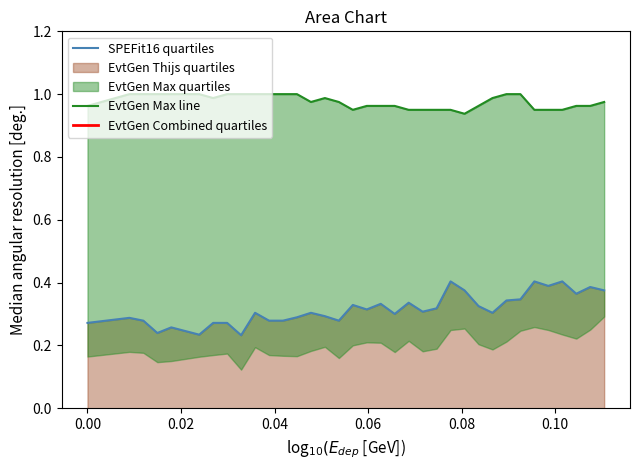

What is the difference between the maximum and second lowest values in the SPEFit16 quartiles series?

0.2